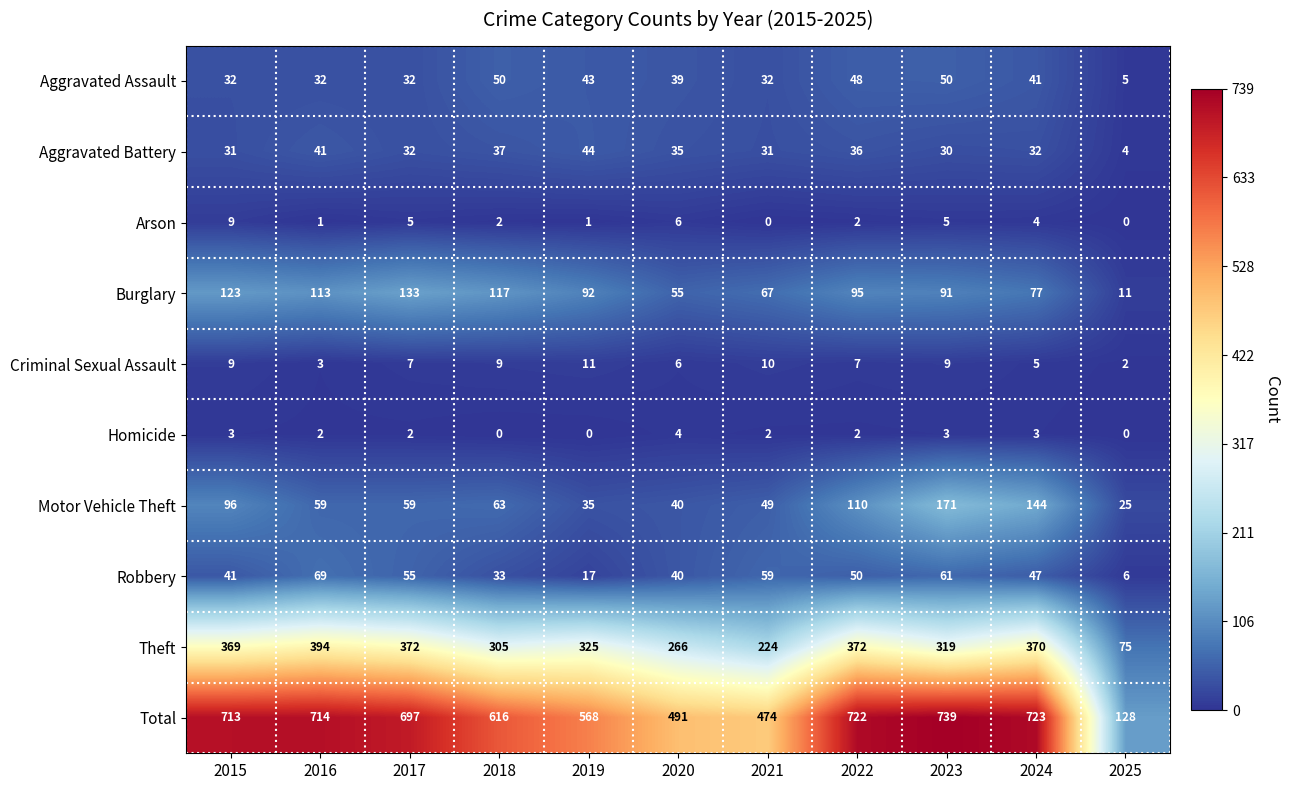

Count the number of data series in this chart.

10